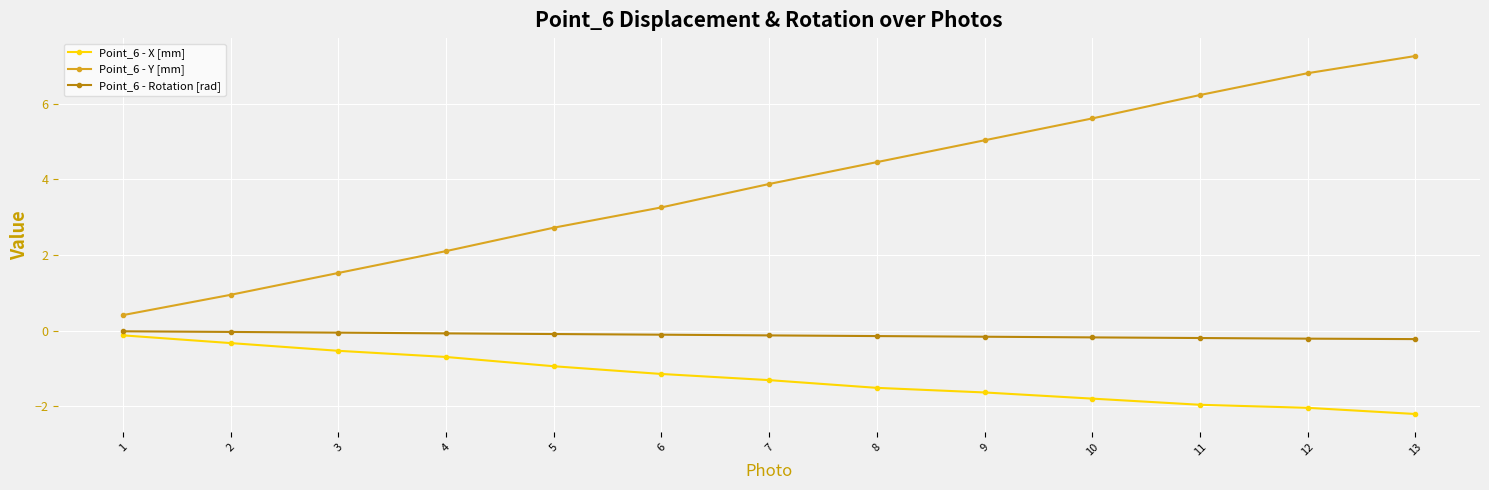

Does the chart display data point markers on the line(s)?

Yes